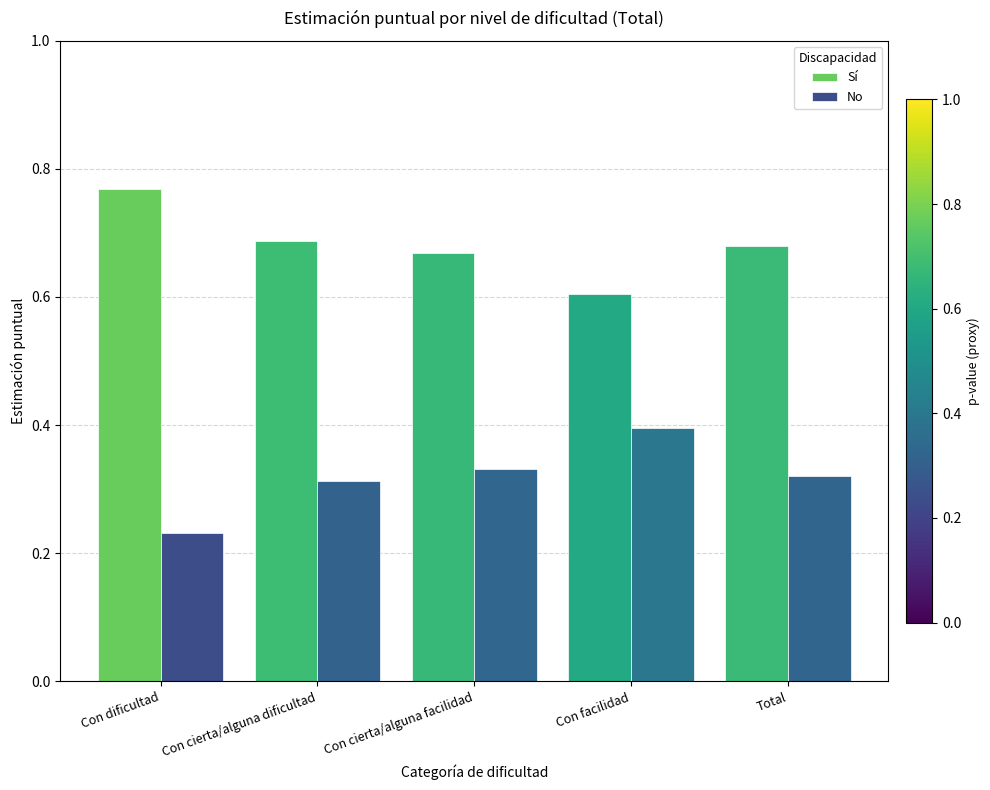

Which label corresponds to the smallest value in the chart?

Con dificultad